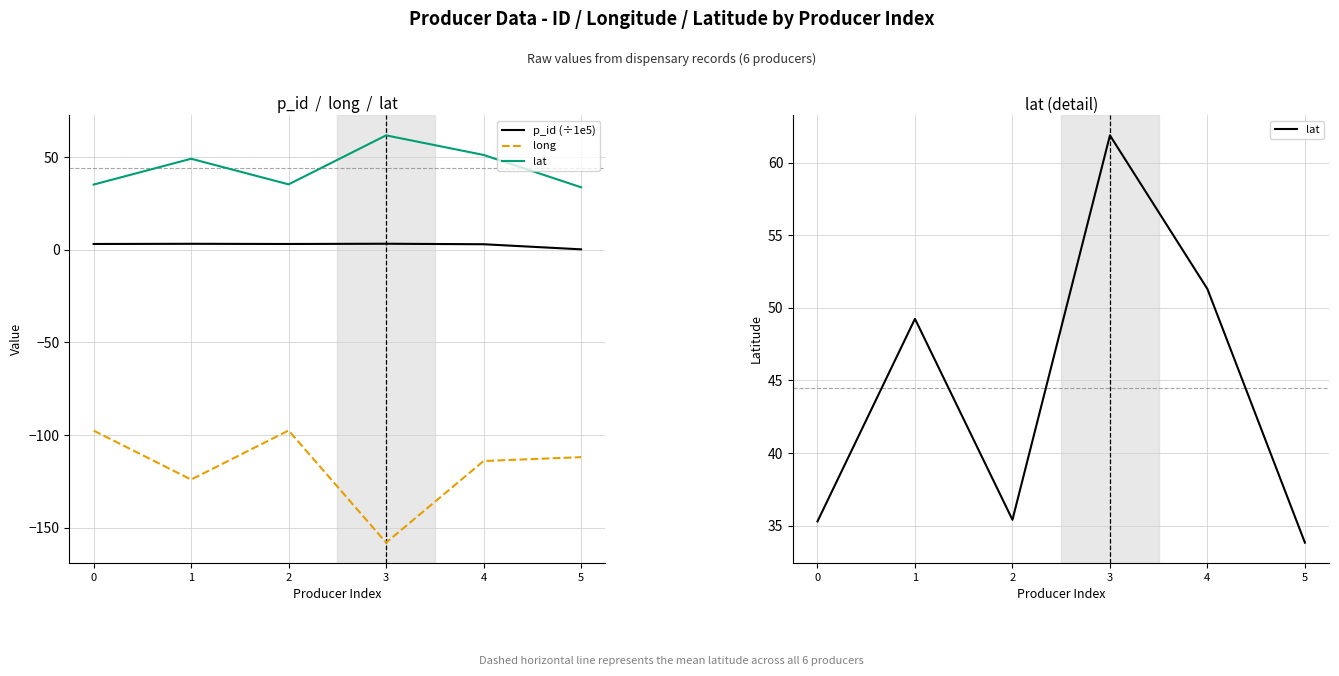

What is the approximate value of lat at 3?

61.9